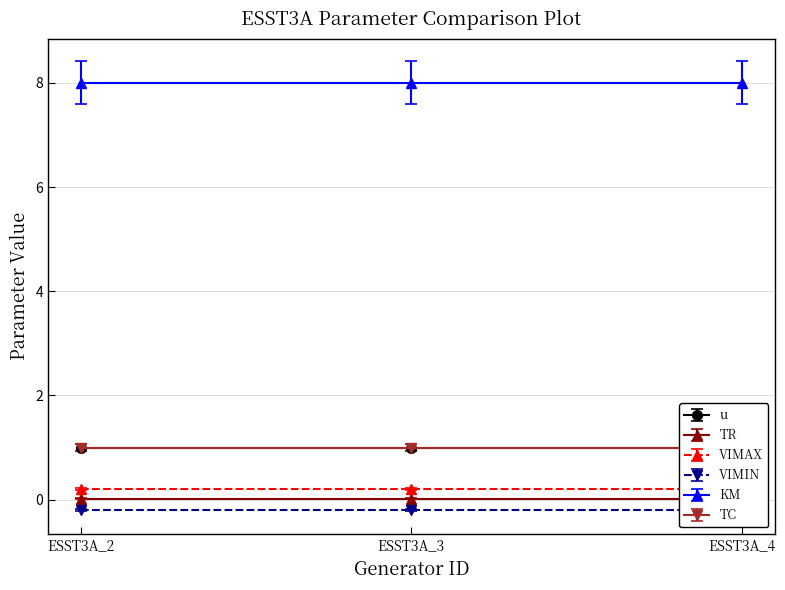

What is the average value of the TC series?

1.0